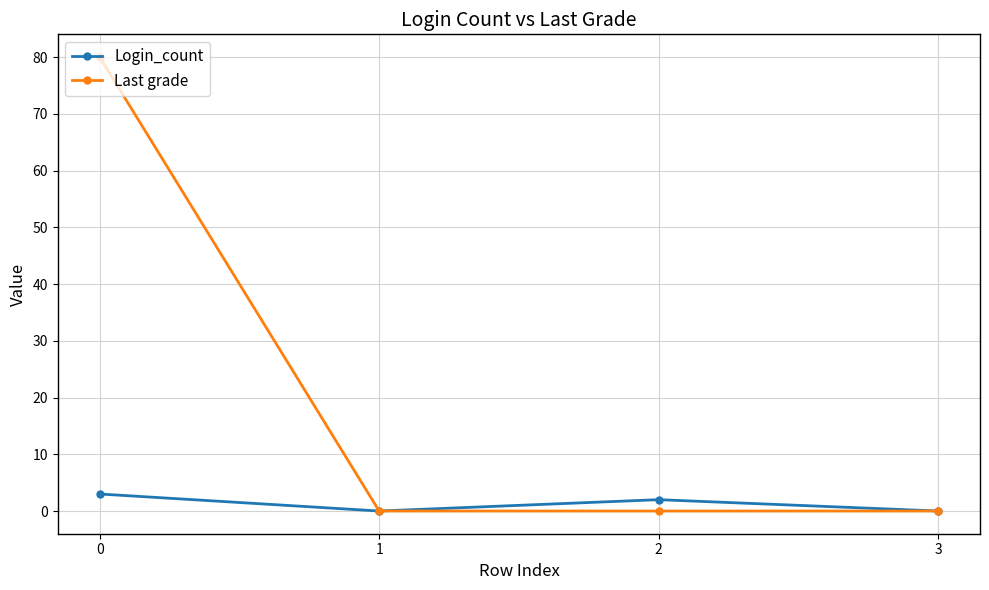

Is it true that Last grade equals -31 at 1?

False